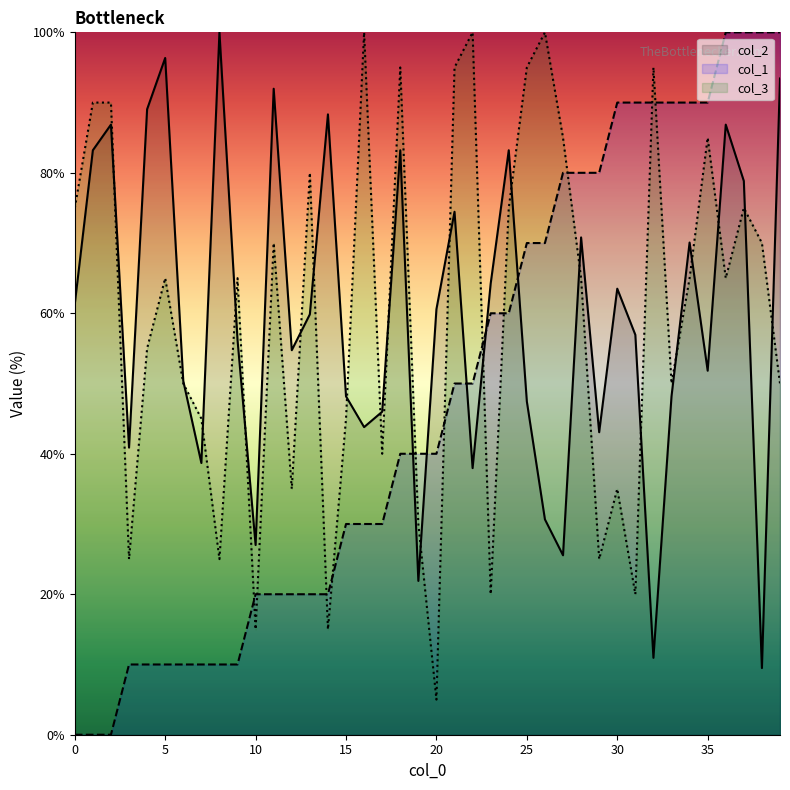

What is the difference between the col_1 values at 34 and 23?

30.0